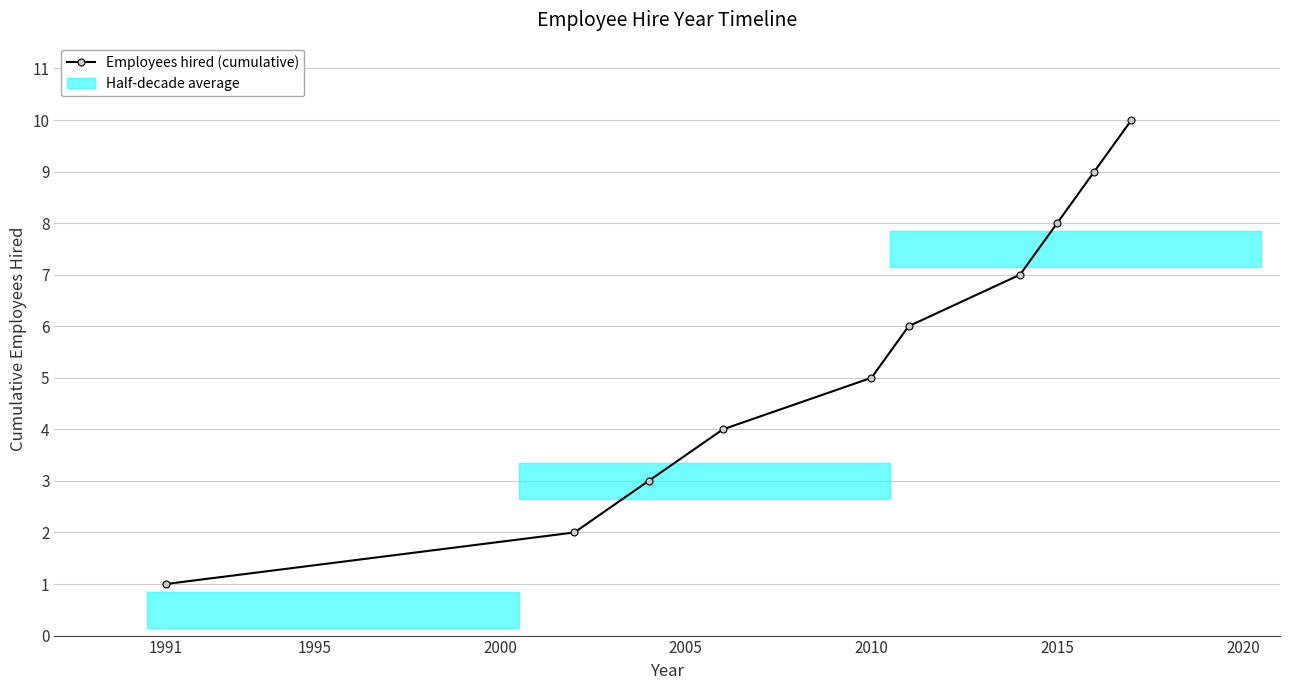

Does the chart have visible grid lines?

Yes